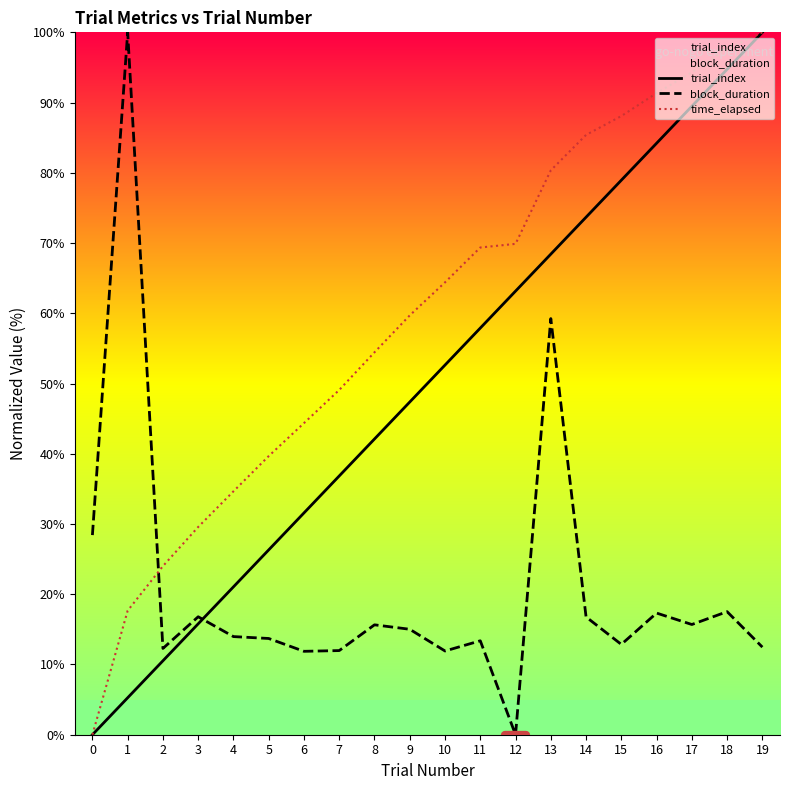

Reading left to right, list all the values displayed in this chart.

trial_index: 0.0	5.3	10.5	15.8	21.1	26.3	31.6	36.8	42.1	47.4	52.6	57.9	63.2	68.4	73.7	78.9	84.2	89.5	94.7	100.0
block_duration: 28.4	100.0	12.3	16.8	14.0	13.7	11.9	12.0	15.6	15.0	11.9	13.4	0.0	59.2	16.8	12.9	17.3	15.7	17.5	12.5
time_elapsed: 0.0	17.7	24.0	29.6	34.7	39.7	44.4	49.1	54.4	59.7	64.4	69.4	69.9	80.4	85.4	88.1	91.3	94.3	97.6	100.0